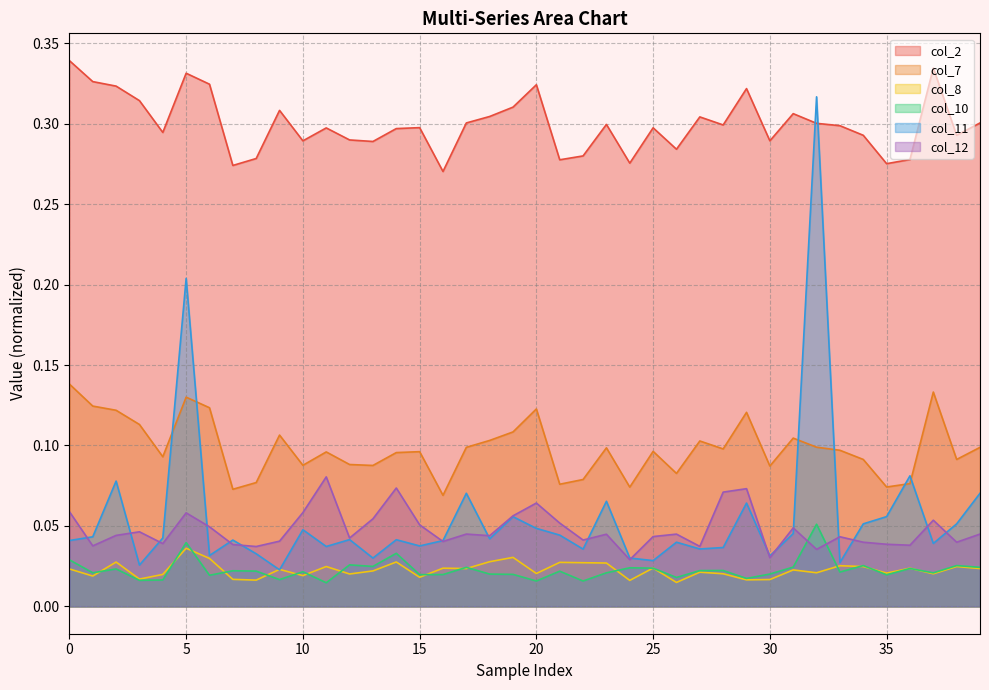

Which category has the lowest value across all series?

11